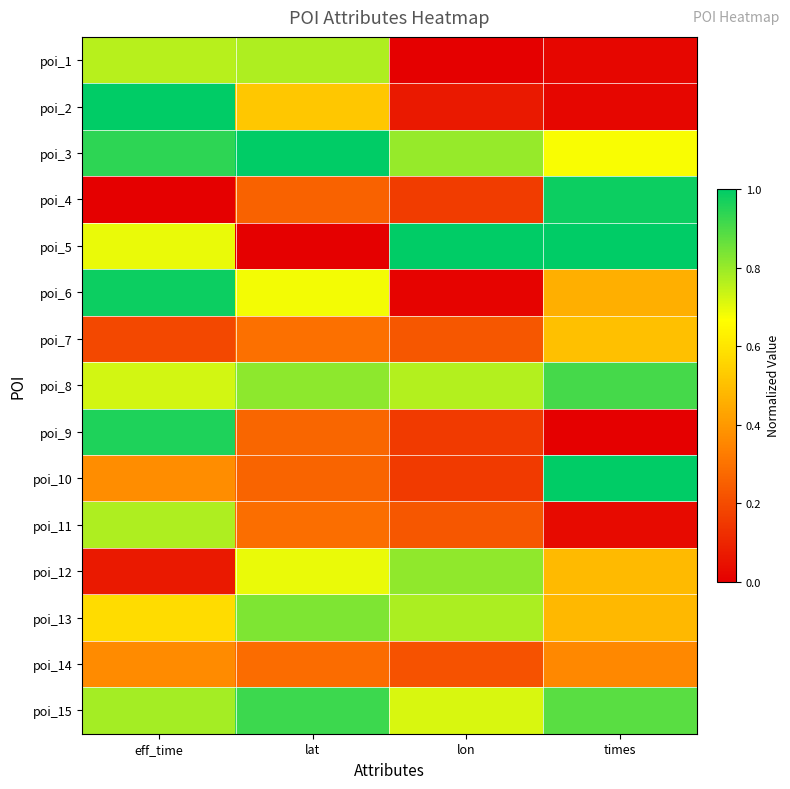

List the series in order of their peak value, lowest first.

poi_14, poi_7, poi_11, poi_1, poi_12, poi_13, poi_8, poi_15, poi_9, poi_6, poi_4, poi_10, poi_2, poi_3, poi_5